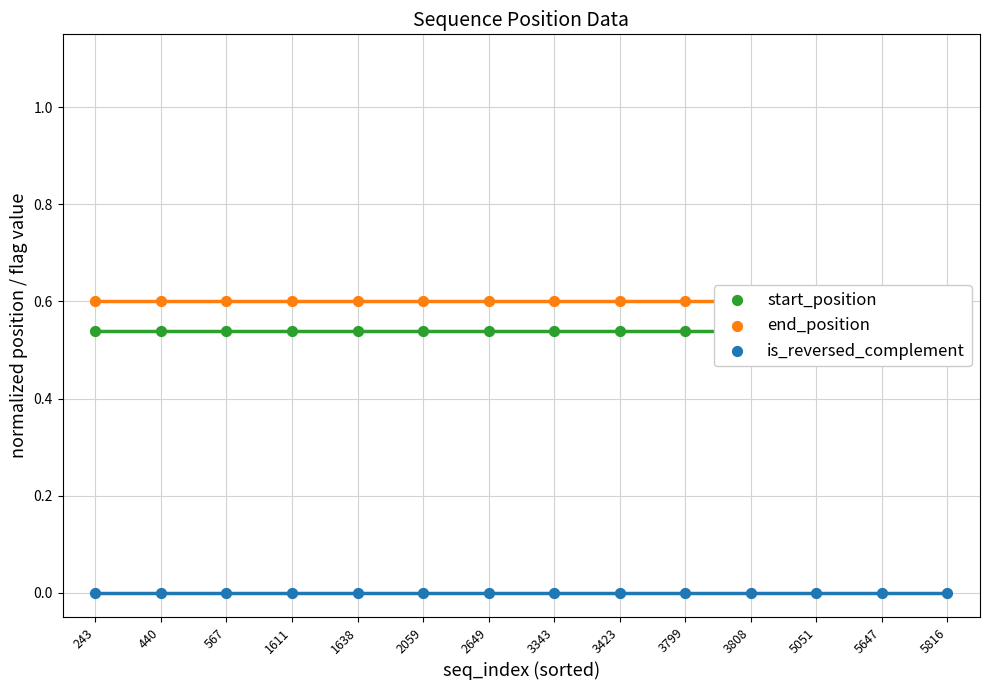

Is the value of end_position at 3799 greater than the value of start_position at 5647?

Yes